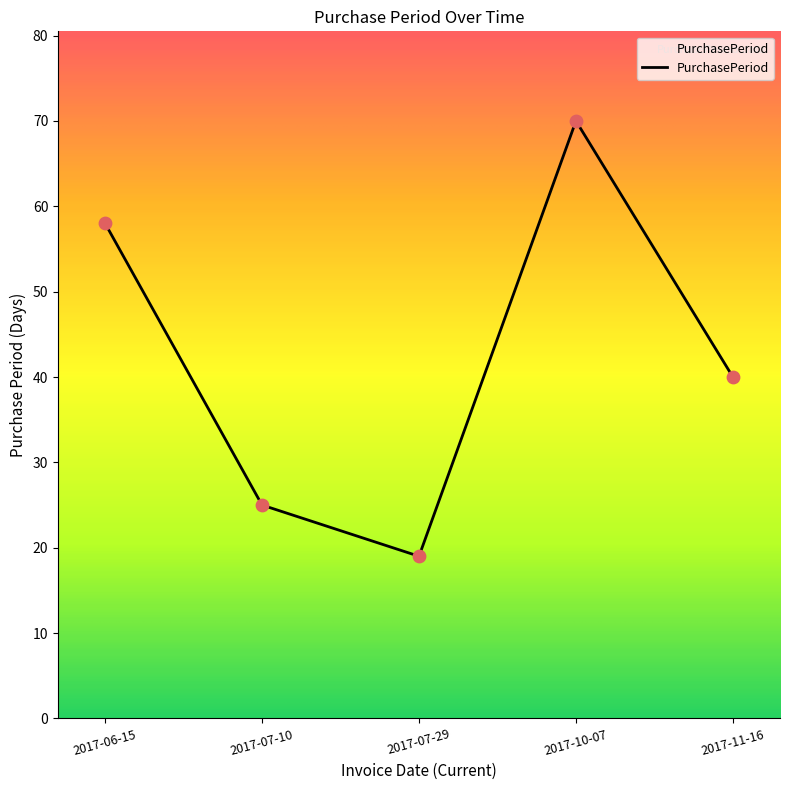

What is the change in value from 2017-07-29 to 2017-11-16?

+21